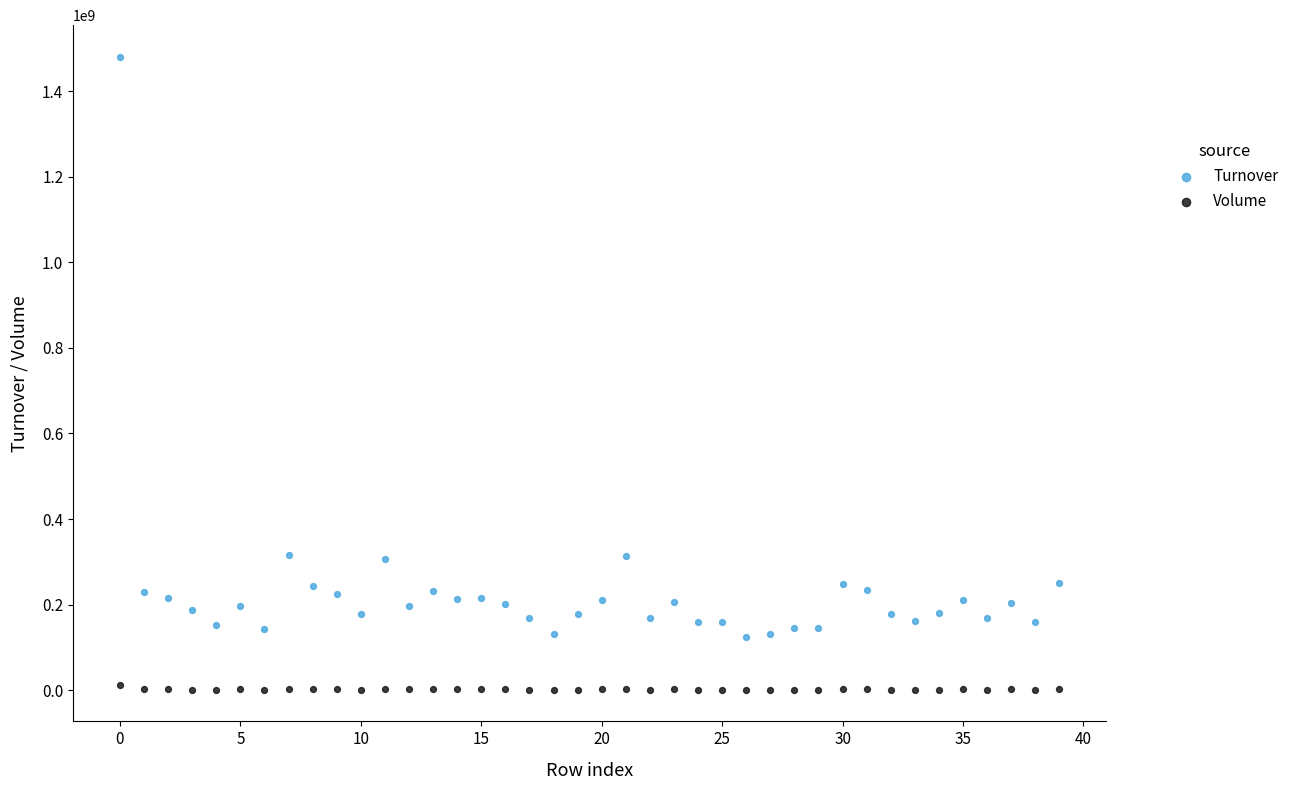

What are all the series names shown in the legend?

Turnover, Volume